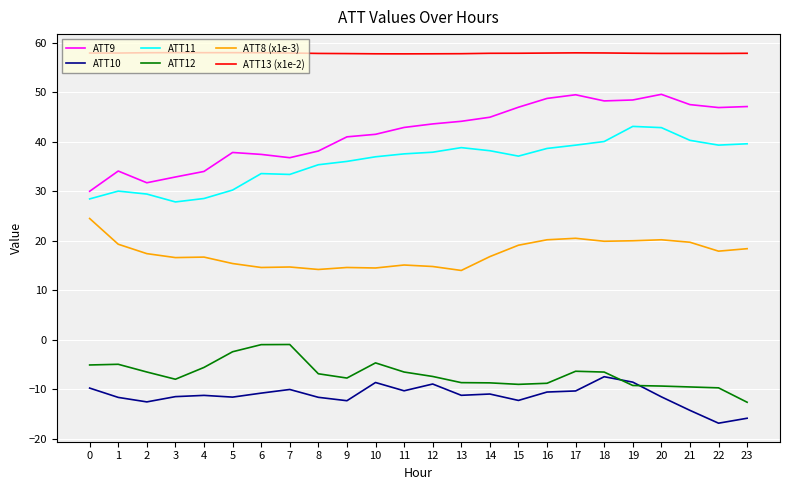

At how many categories does at least one series exceed 9?

24